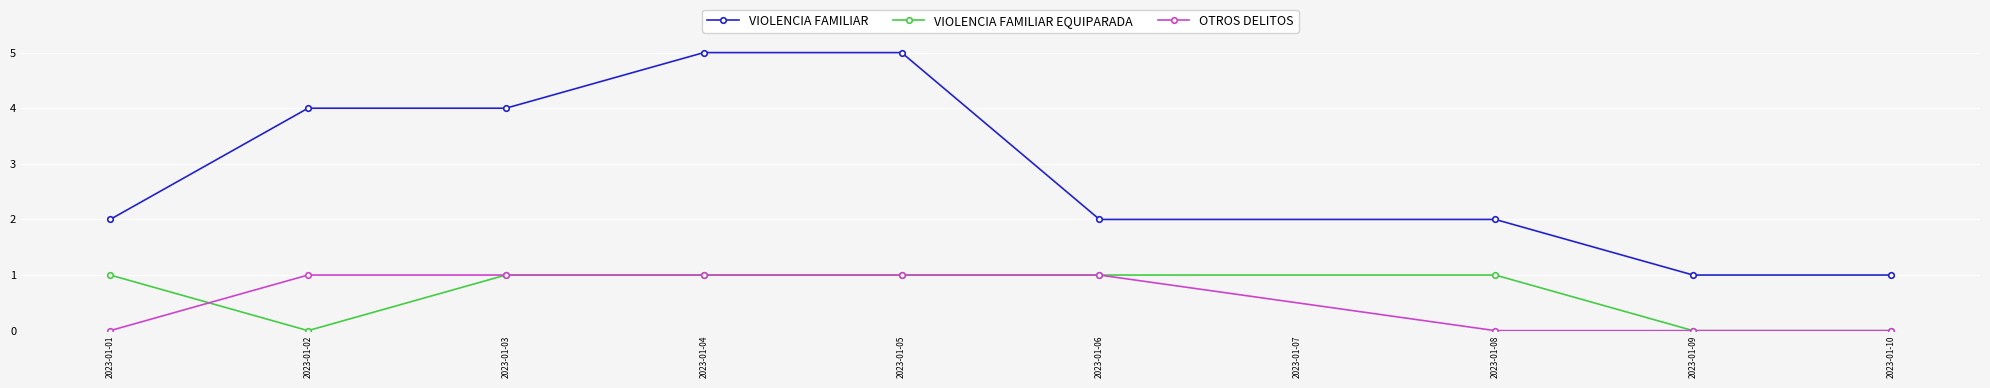

What is the maximum value for VIOLENCIA FAMILIAR?

5